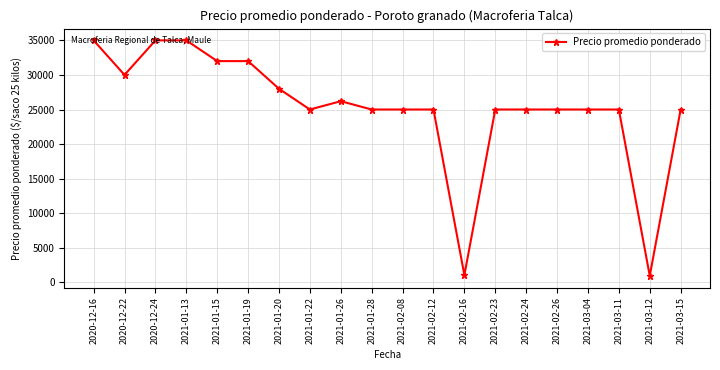

How many data points are less than 25000?

2